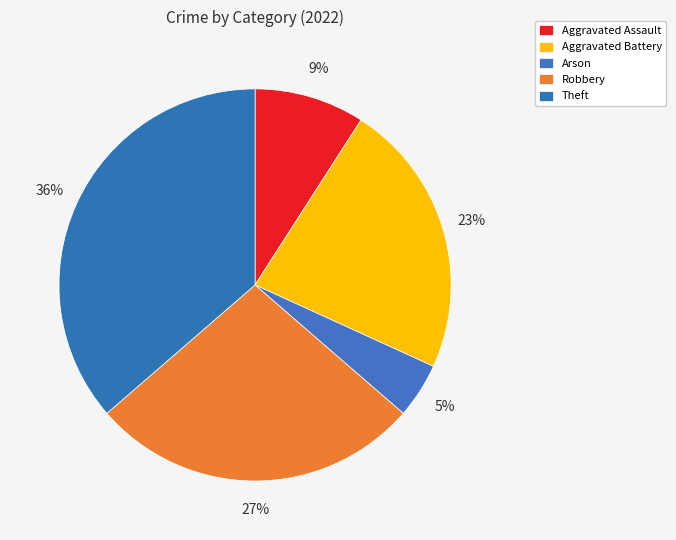

What is the smallest slice in the pie chart?

Arson